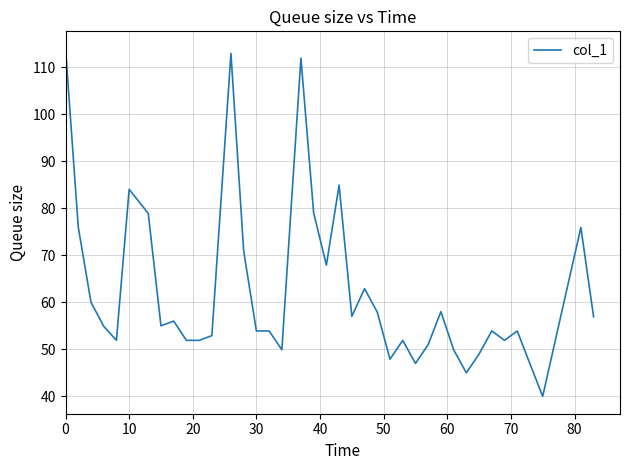

What is the difference between the maximum and minimum values?

73.9